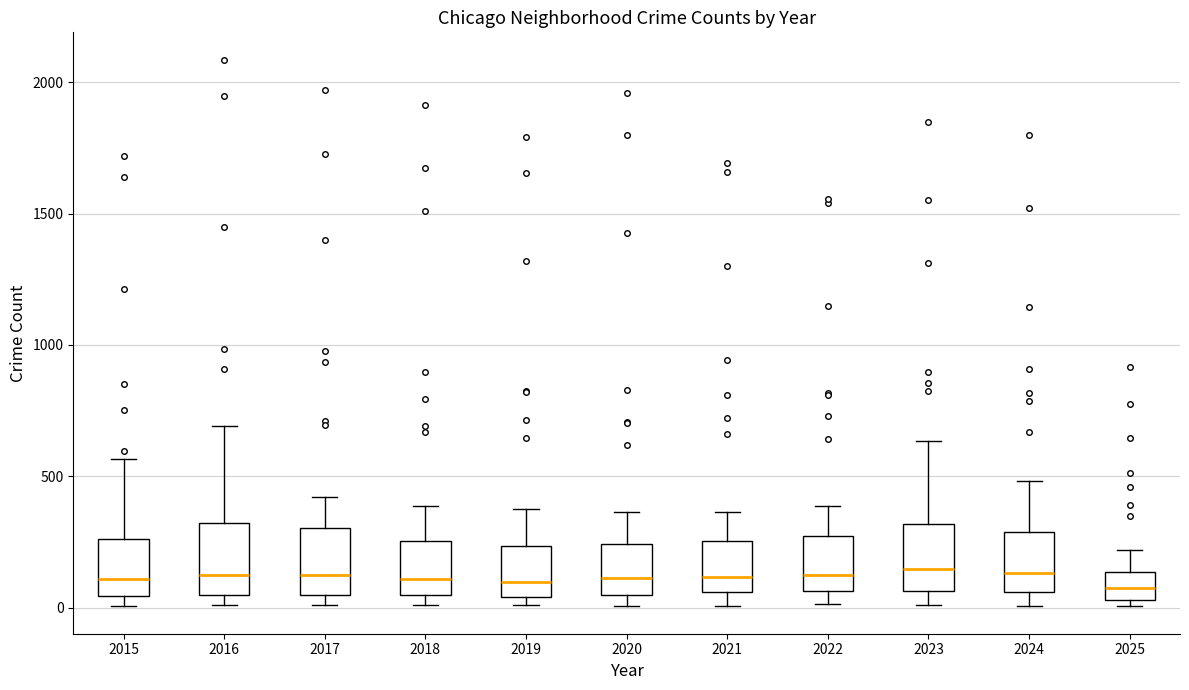

Where is the lower edge of the box at x = 2025 on the y-axis? The values are not printed on the chart, so give them approximately, as read against the axis.

50